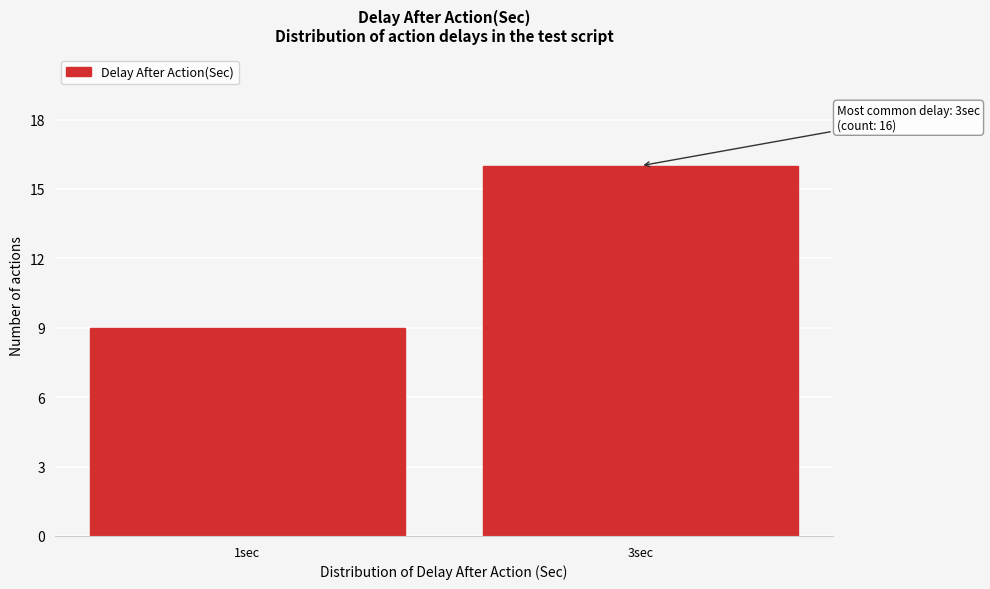

Reading left to right, list all the values displayed in this chart.

9	16